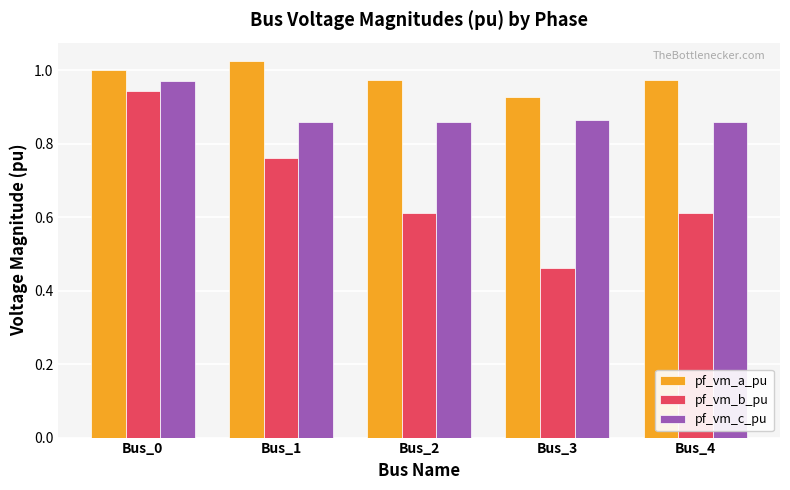

Which series has the largest range (max minus min)?

pf_vm_b_pu